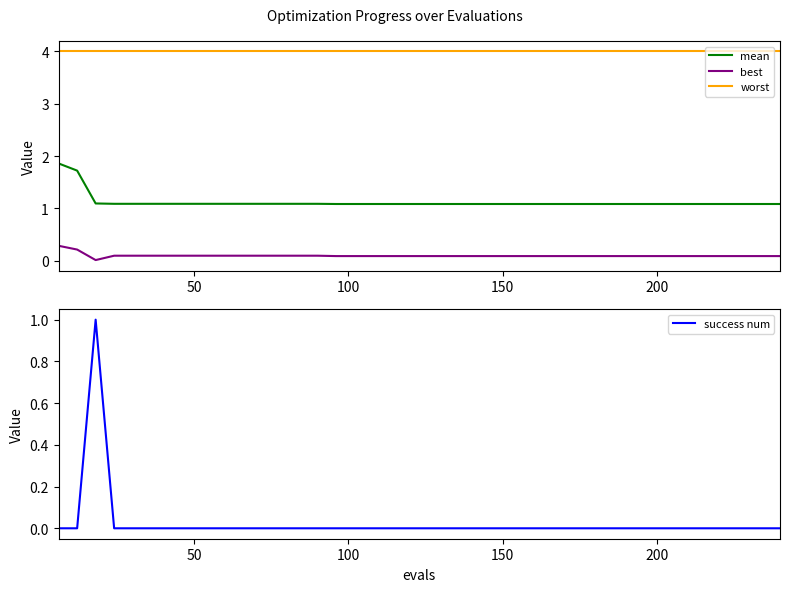

True or false: mean and best intersect in this chart.

False